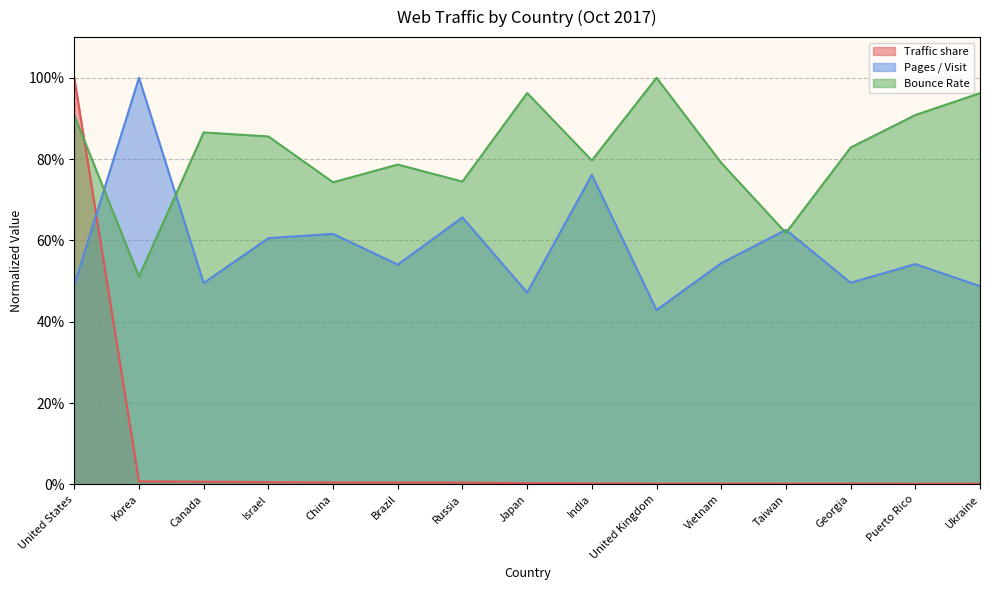

Reading left to right, list all the values displayed in this chart.

Traffic share: 1.0	0.0	0.0	0.0	0.0	0.0	0.0	0.0	0.0	0.0	0.0	0.0	0.0	0.0	0.0
Pages / Visit: 0.5	1.0	0.5	0.6	0.6	0.5	0.7	0.5	0.8	0.4	0.5	0.6	0.5	0.5	0.5
Bounce Rate: 0.9	0.5	0.9	0.9	0.7	0.8	0.7	1.0	0.8	1.0	0.8	0.6	0.8	0.9	1.0